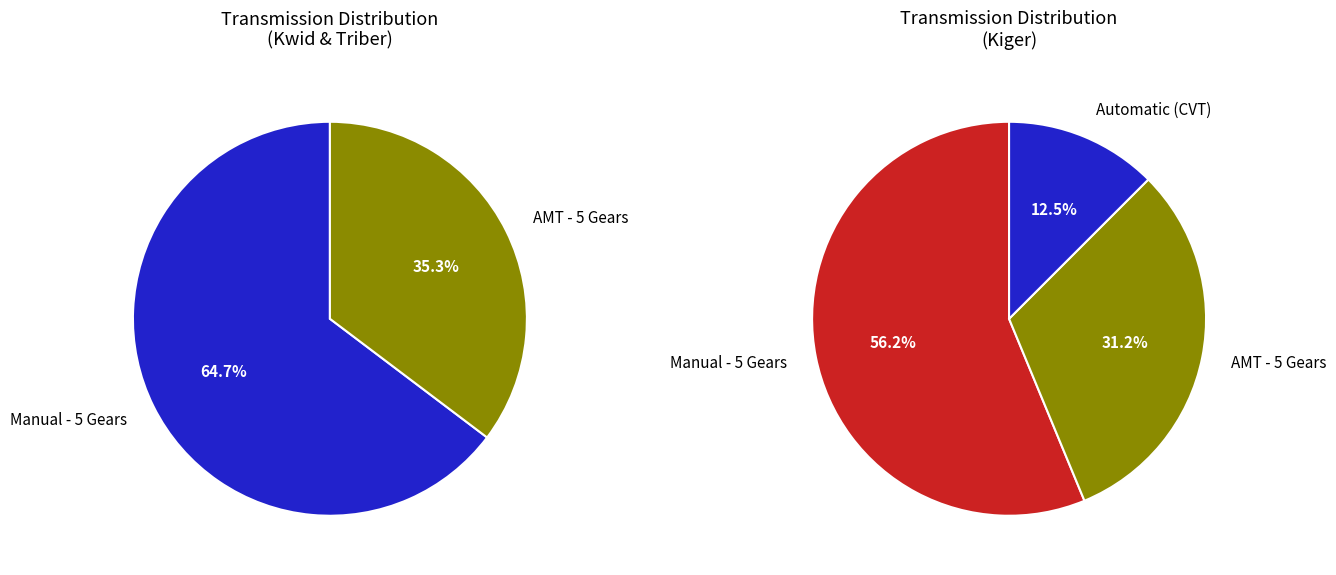

The Automatic (CVT) - CVT Gears slice represents 17% of the pie. True or false?

False